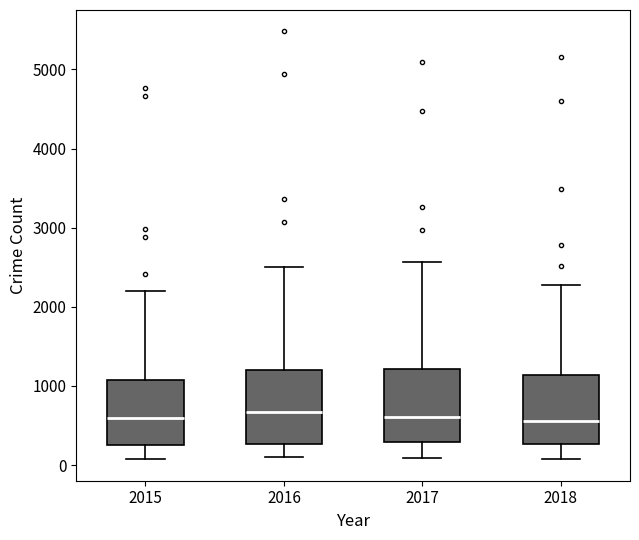

Reading left to right, read every box against the y-axis: the position of its median line, the range the box covers, and the ends of its whiskers. The values are not printed on the chart, so give them approximately, as read against the axis.

2015: median 600, box 300 to 1100, whiskers 100 to 2200
2016: median 700, box 300 to 1200, whiskers 100 to 2500
2017: median 600, box 300 to 1200, whiskers 100 to 2600
2018: median 600, box 300 to 1100, whiskers 100 to 2300